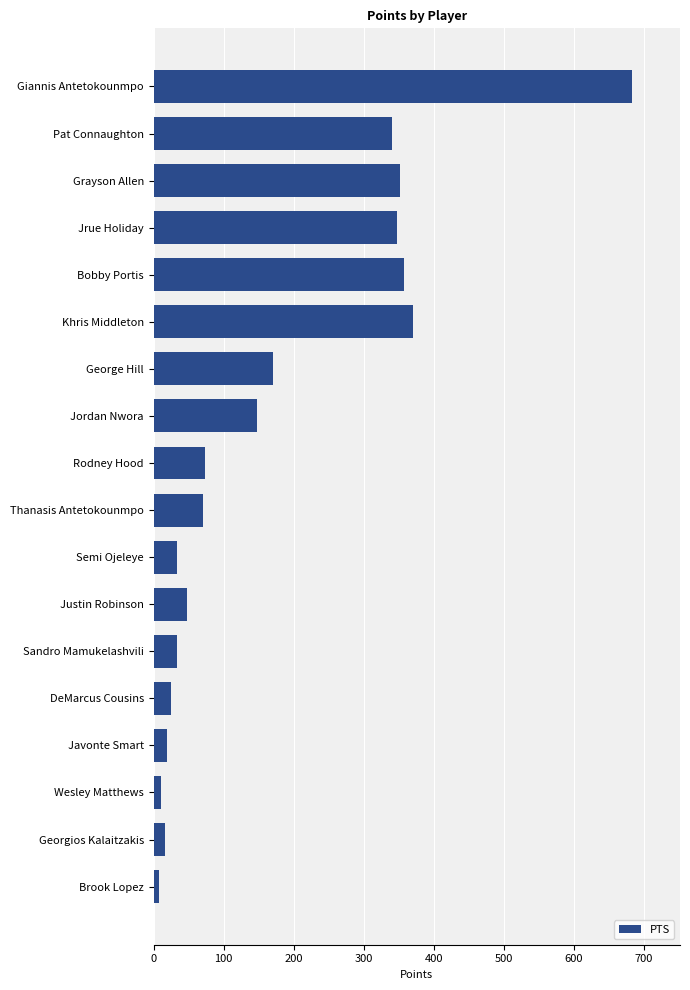

What is the difference between the maximum and minimum values?

675